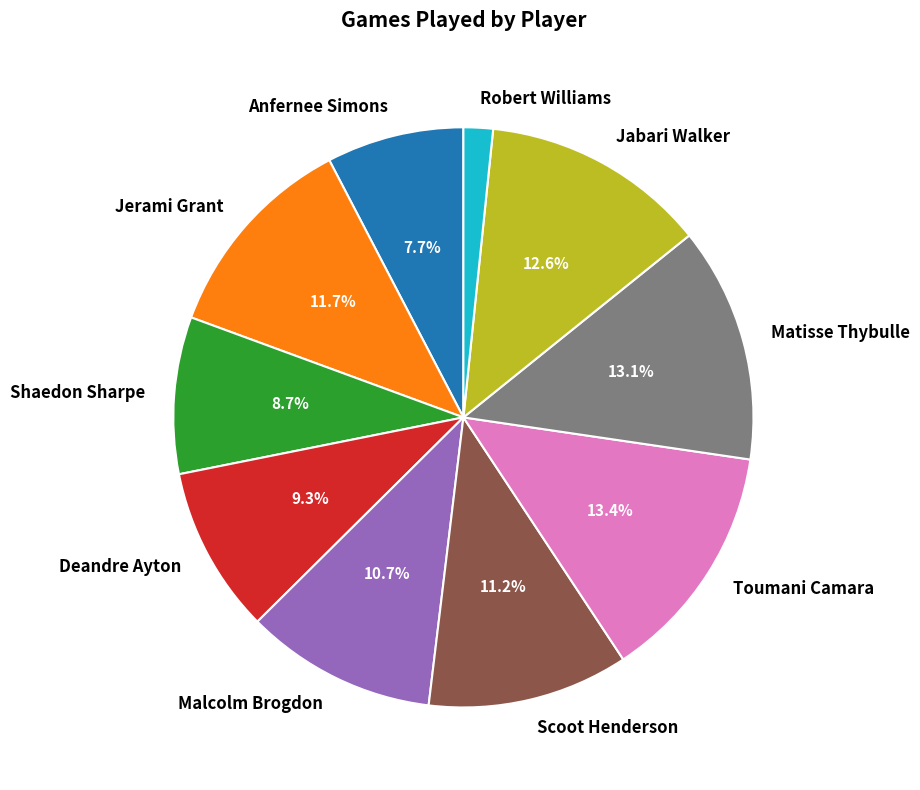

Which slice is the smallest?

Robert Williams